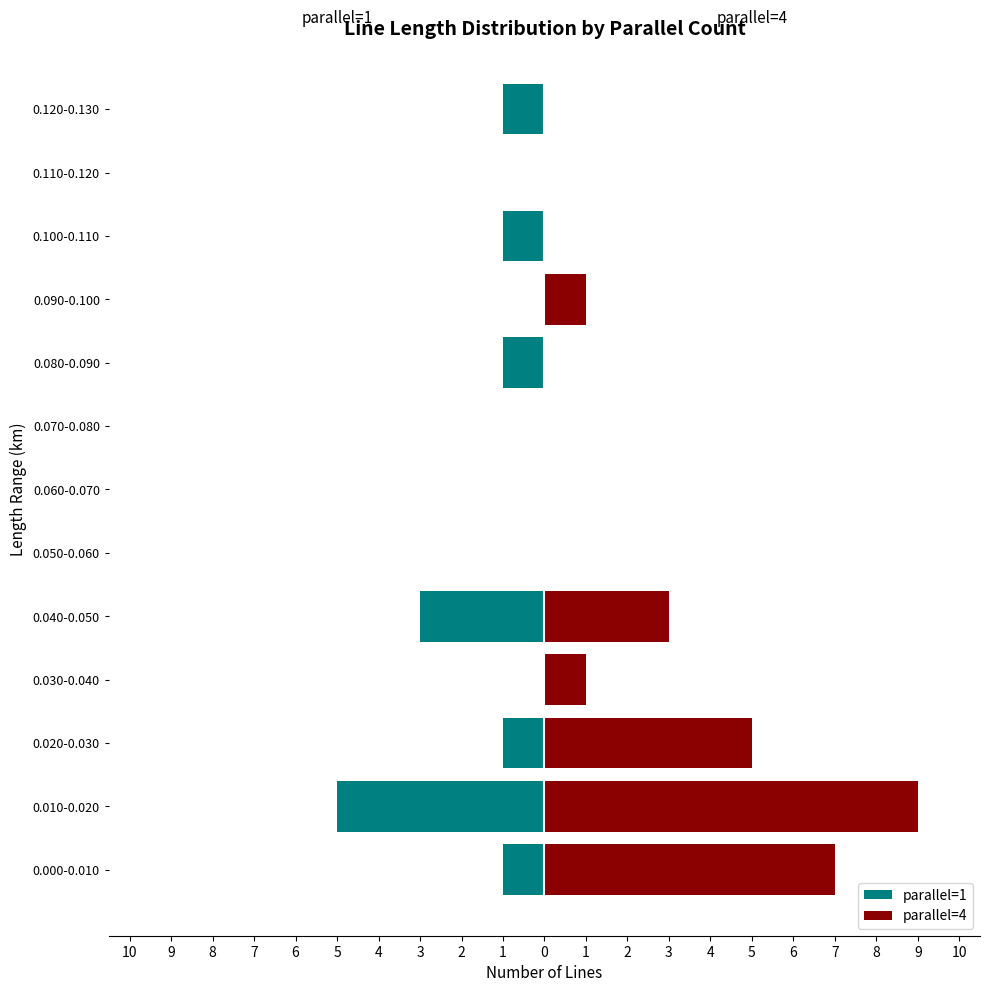

How many parallel=4 values are between 0 and 3?

10